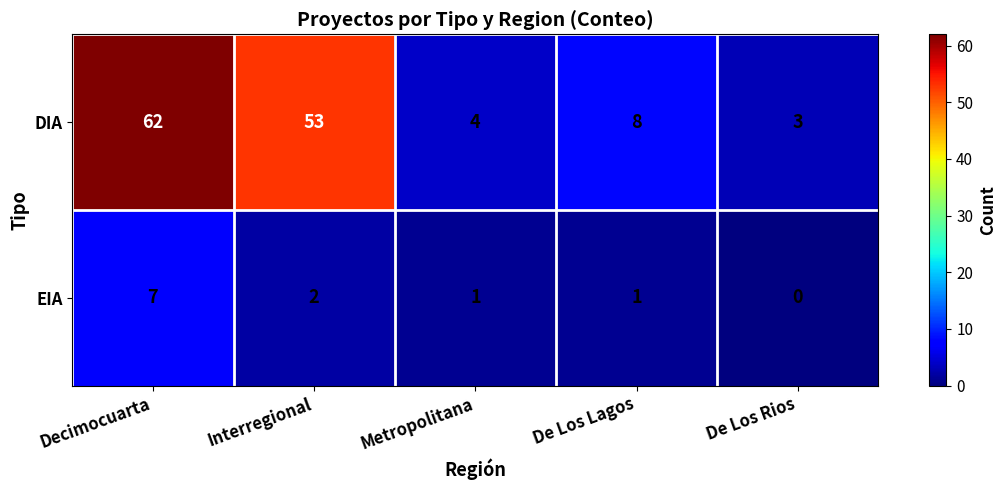

List the series in order of their peak value, lowest first.

EIA, DIA